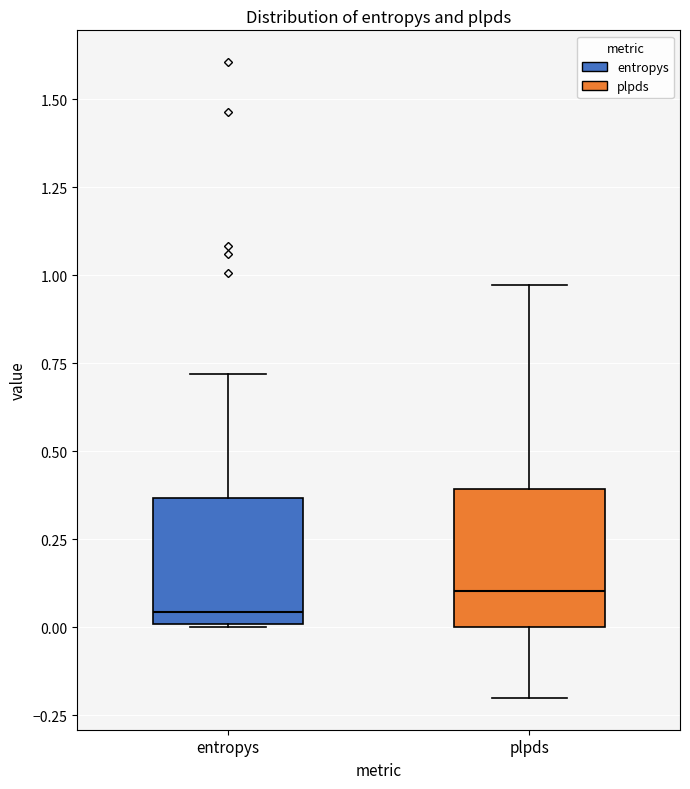

Reading left to right, read every box against the y-axis: the position of its median line, the range the box covers, and the ends of its whiskers. The values are not printed on the chart, so give them approximately, as read against the axis.

entropys: median 0.05, box 0.00 to 0.35, whiskers 0.00 to 0.70
plpds: median 0.10, box 0.00 to 0.40, whiskers -0.20 to 0.95